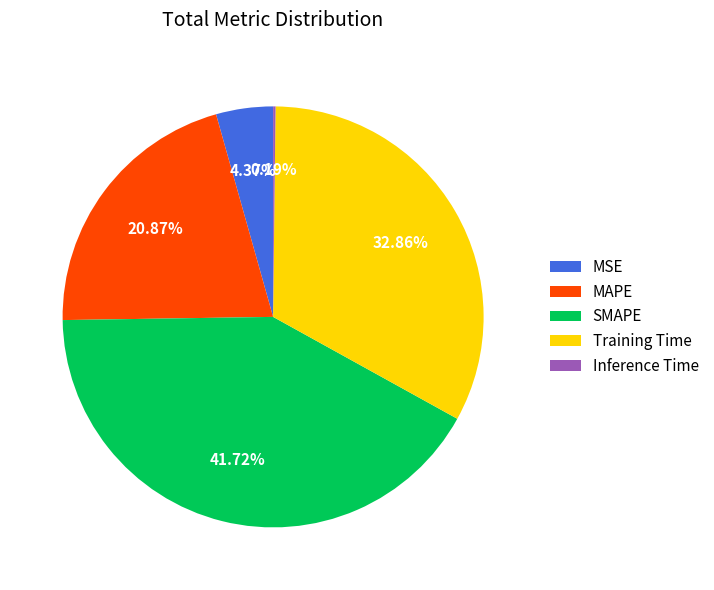

Which slice is the largest?

SMAPE